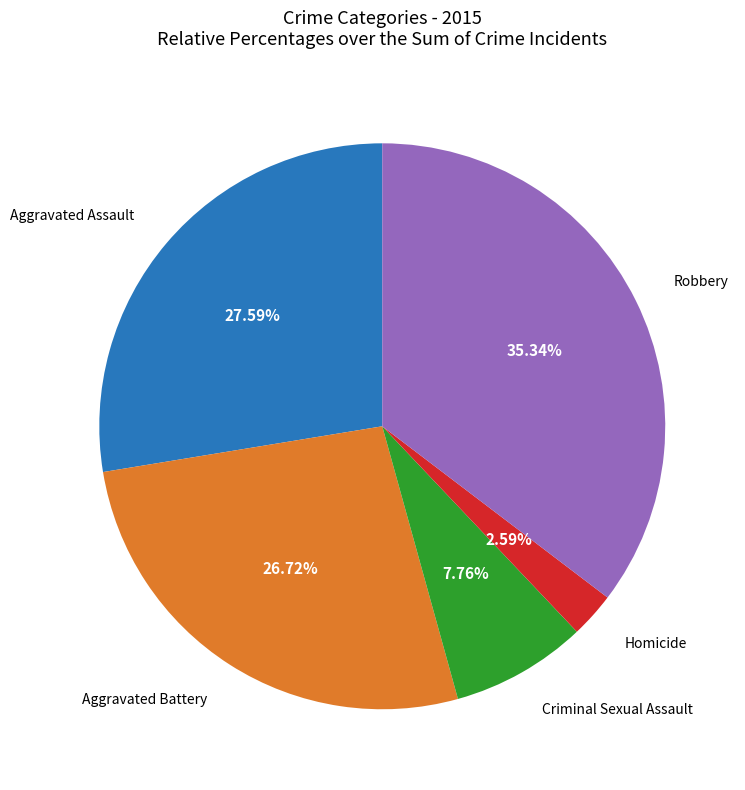

To the nearest percent, what percentage of the pie is Aggravated Battery?

27%